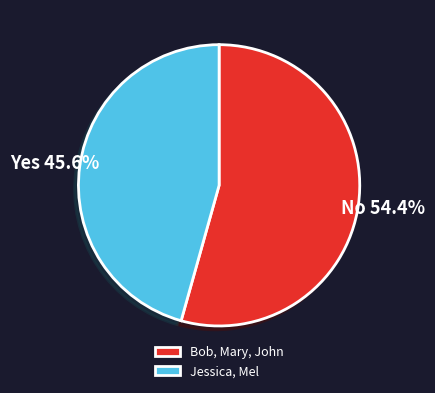

Between Jessica, Mel and Bob, Mary, John, which is larger?

Bob, Mary, John